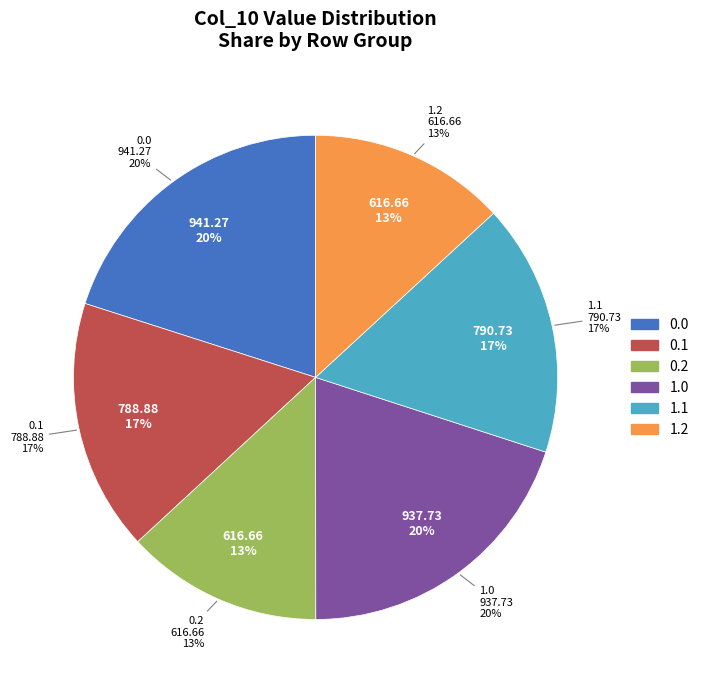

Does any single category account for the majority?

No